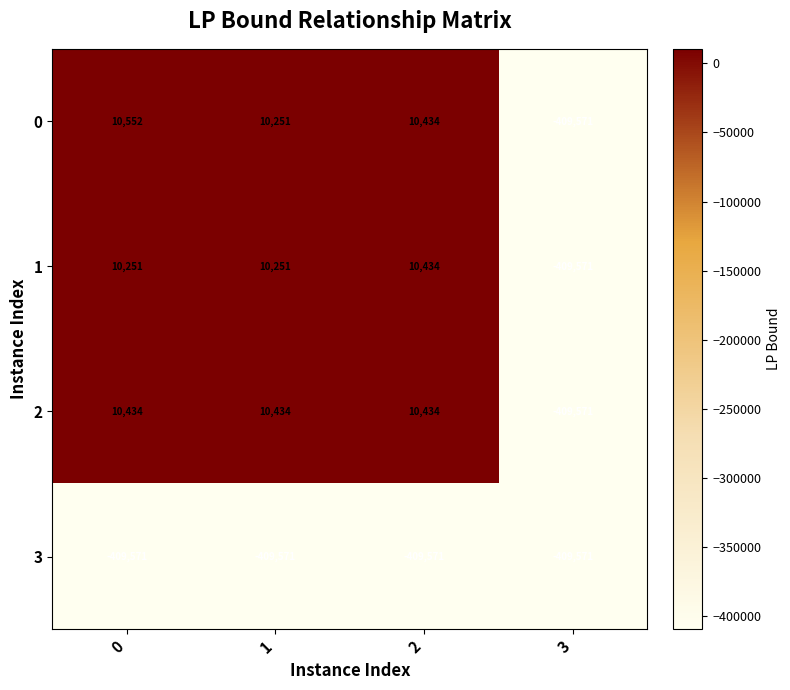

Reading left to right, list all the values displayed in this chart.

0: 0=10552	1=10251	2=10434	3=-409571
1: 0=10251	1=10251	2=10434	3=-409571
2: 0=10434	1=10434	2=10434	3=-409571
3: 0=-409571	1=-409571	2=-409571	3=-409571